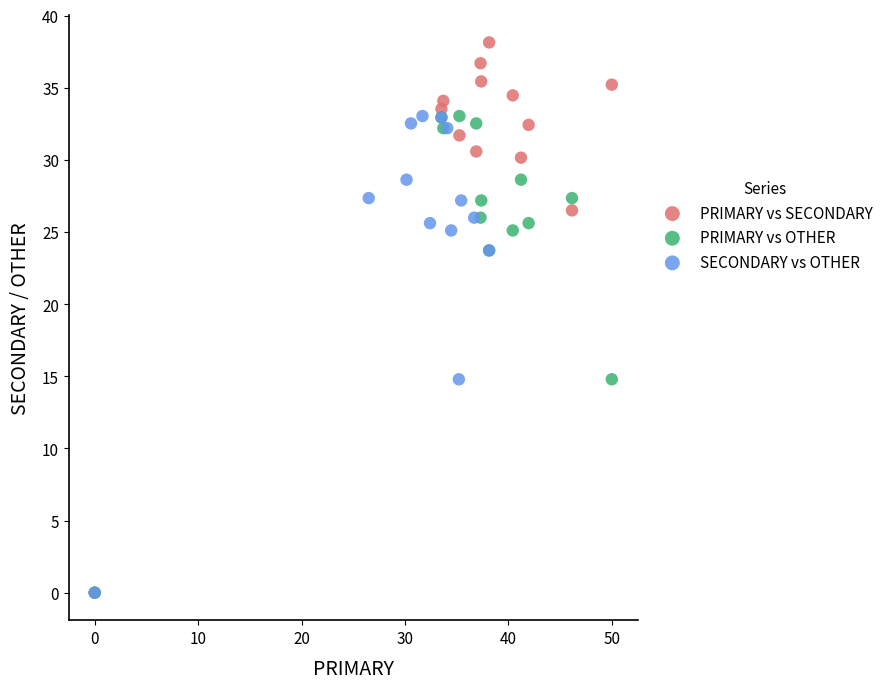

What are all the series names shown in the legend?

PRIMARY vs SECONDARY, PRIMARY vs OTHER, SECONDARY vs OTHER